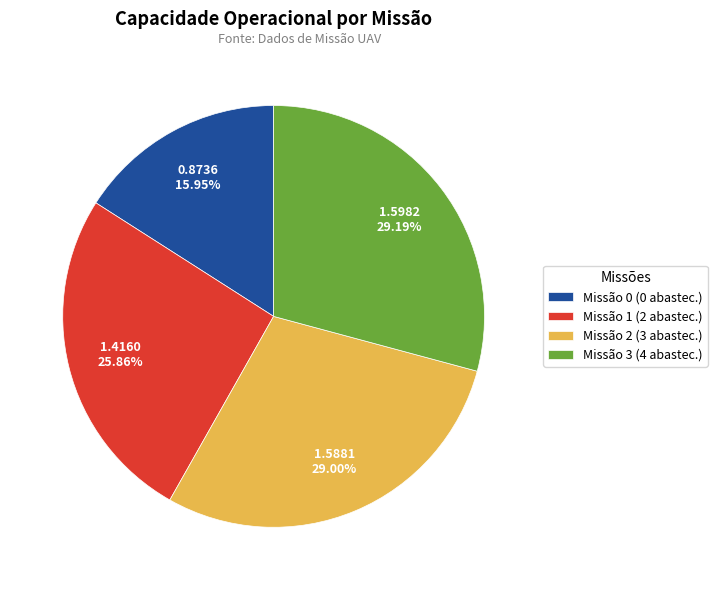

Is Missão 2 (3 abastec.) the majority of the pie?

No